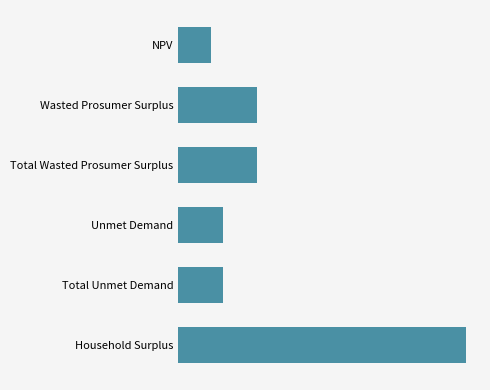

Does the chart contain any negative values?

No